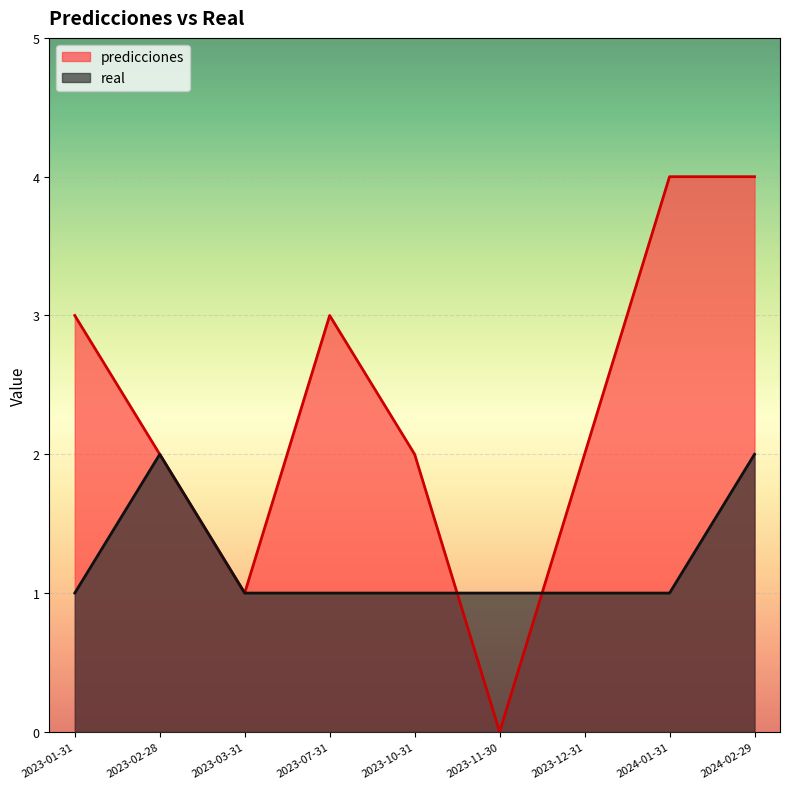

Between 2023-03-31 and 2023-10-31, which series saw the biggest shift?

predicciones